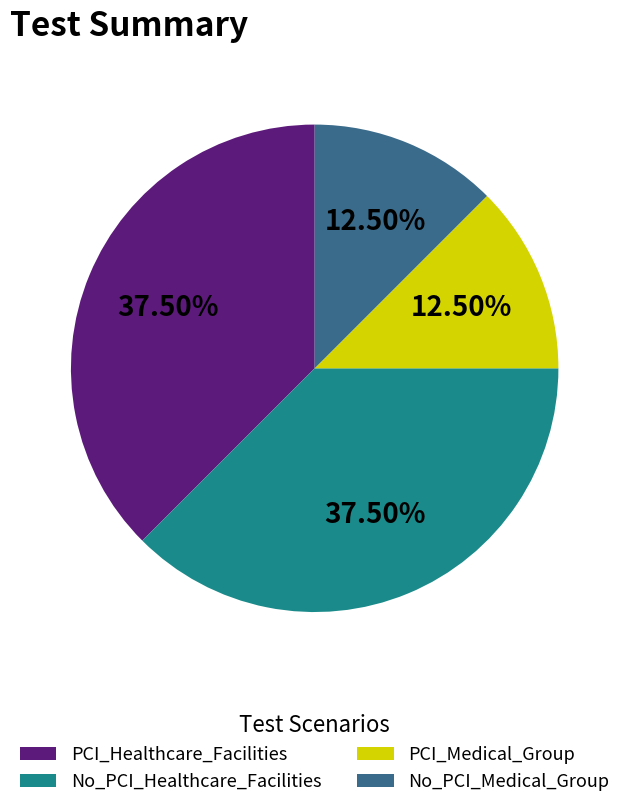

Does any single category account for the majority?

No